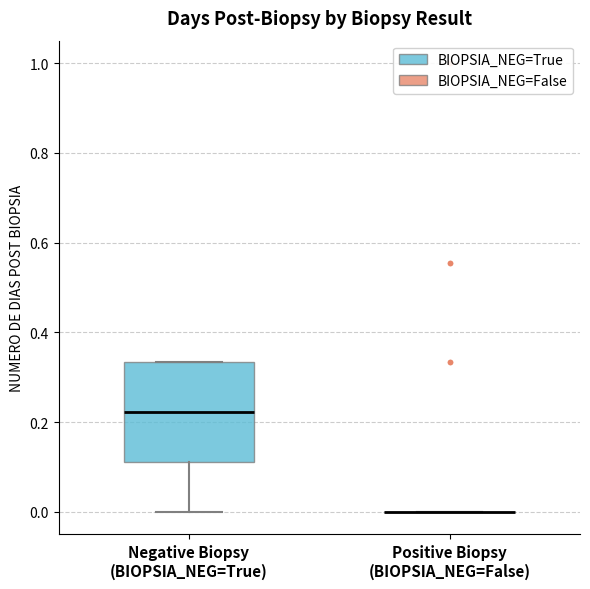

Where is the lower edge of the box for Negative Biopsy (BIOPSIA_NEG=True) on the y-axis? The values are not printed on the chart, so give them approximately, as read against the axis.

0.12